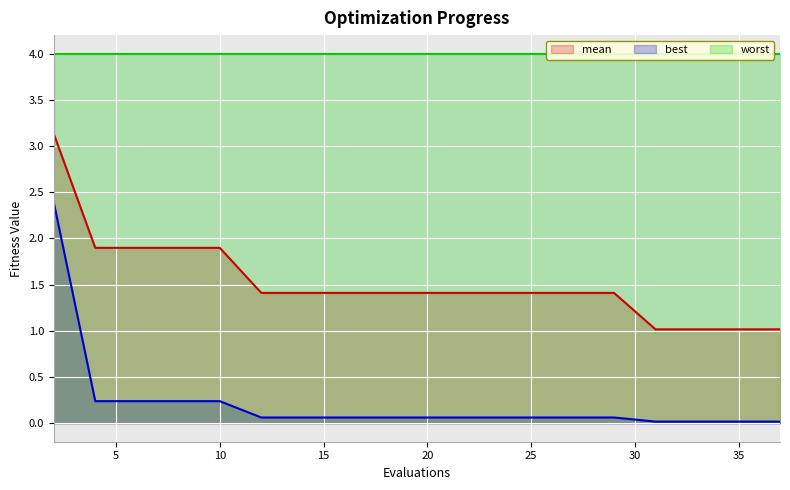

True or false: mean has more than 2 interior local peaks.

False